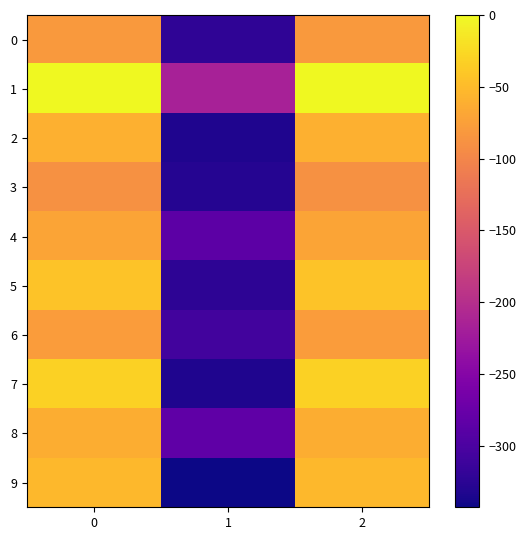

Reading left to right, what are all the values shown in this chart?

0: 0=-81	1=-322	2=-81
1: 0=0	1=-216	2=0
2: 0=-59	1=-333	2=-59
3: 0=-89	1=-329	2=-89
4: 0=-71	1=-286	2=-71
5: 0=-43	1=-323	2=-43
6: 0=-78	1=-308	2=-78
7: 0=-31	1=-333	2=-31
8: 0=-62	1=-283	2=-62
9: 0=-53	1=-343	2=-53